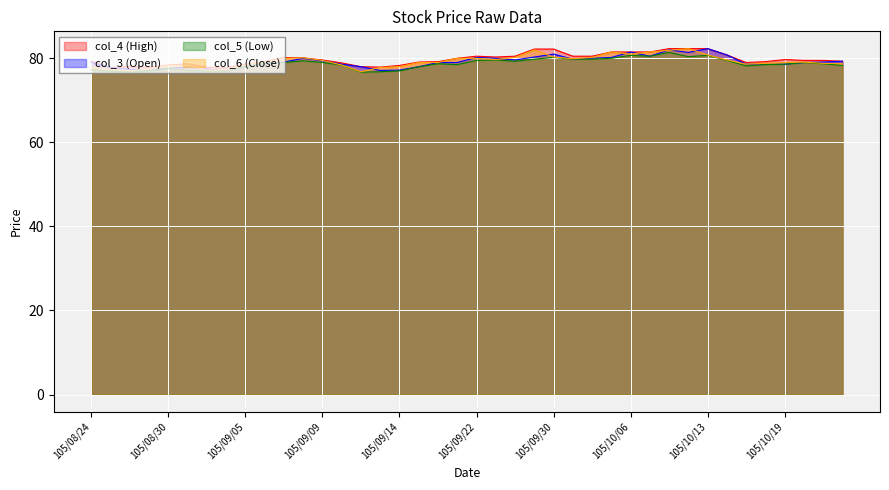

What is the average value of the col_5 series?

78.7